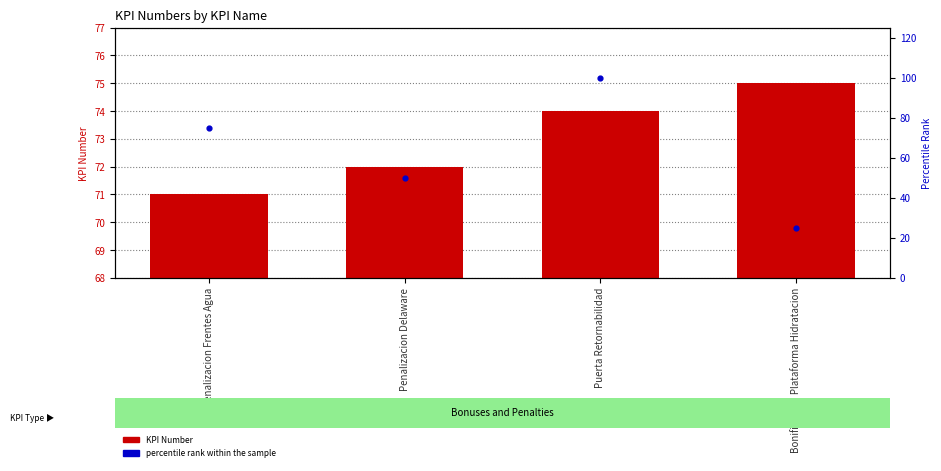

Which series has the largest total across all categories?

KPI Number